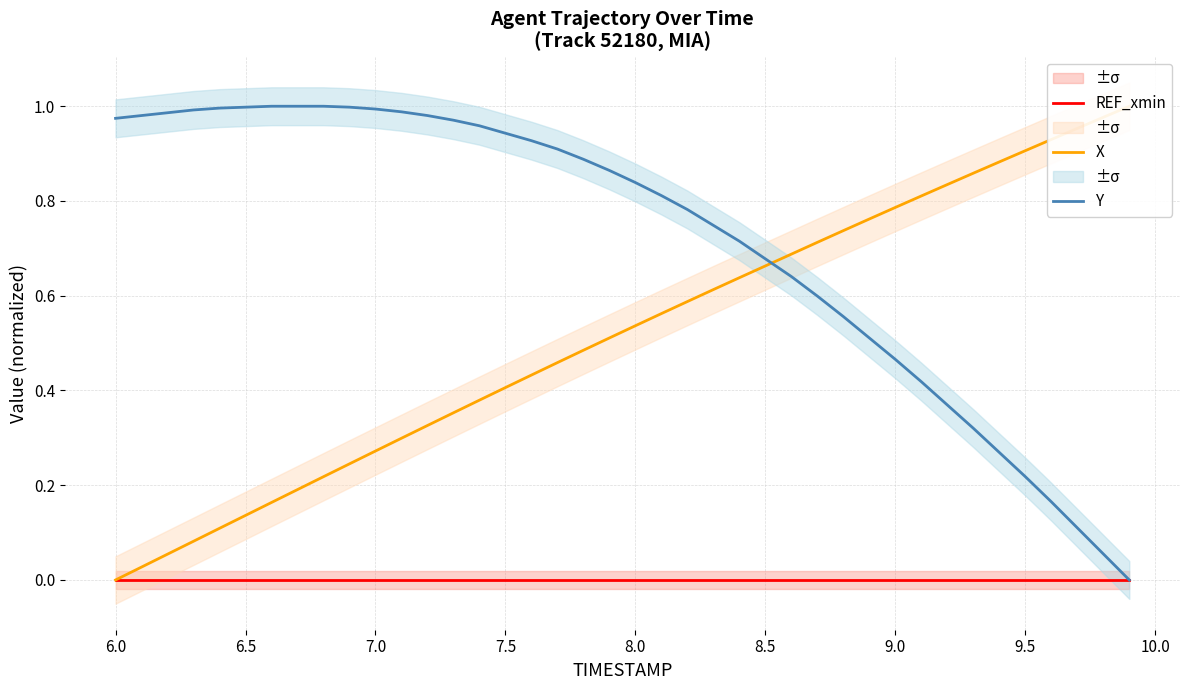

Is the value of X at 7.5 greater than the value of REF_xmin at 25?

Yes